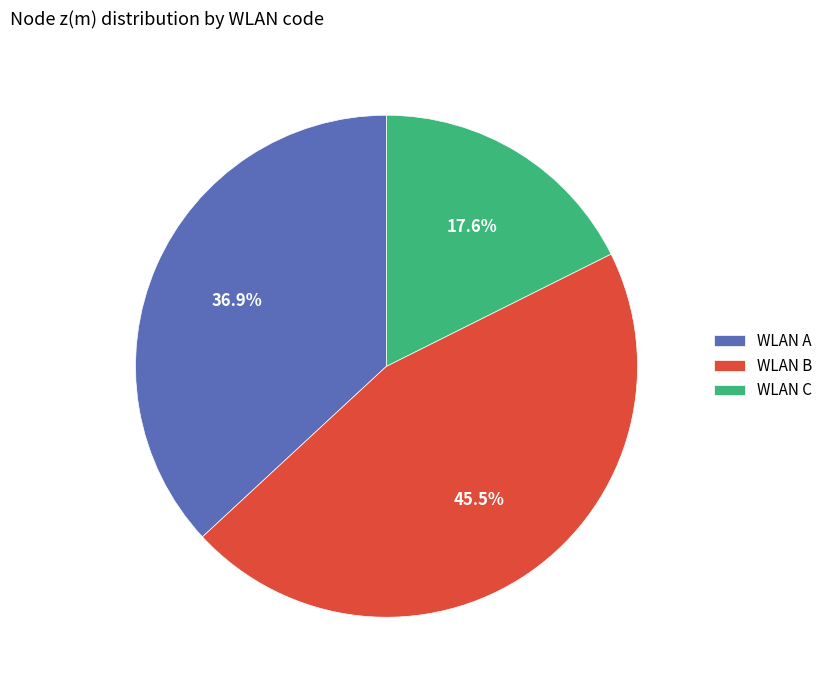

How many slices are in this pie chart?

3